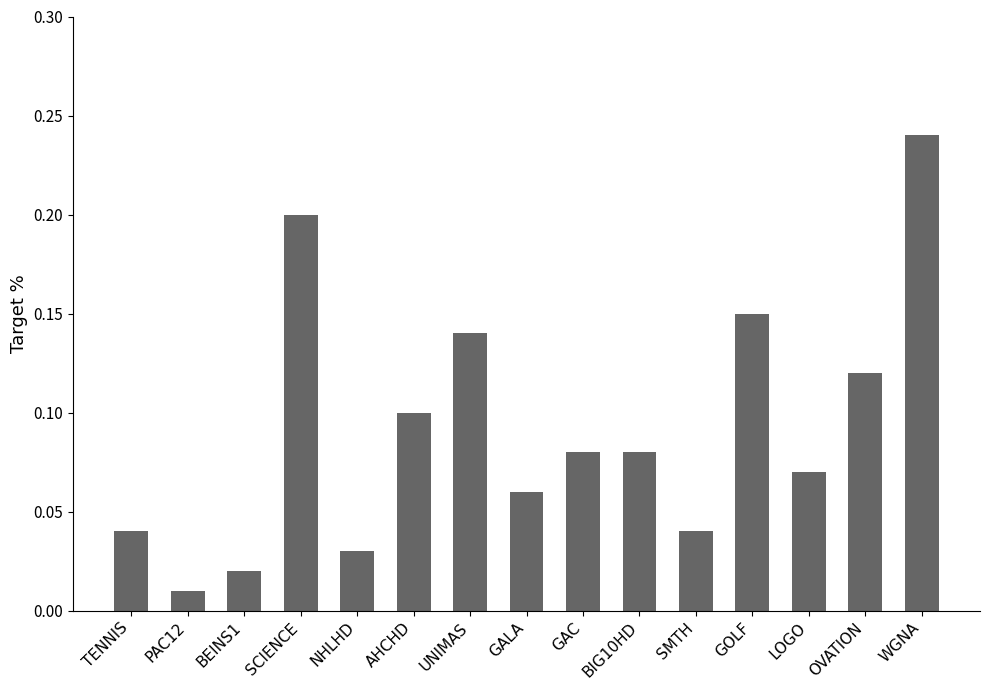

Which has a higher value, AHCHD or OVATION?

OVATION